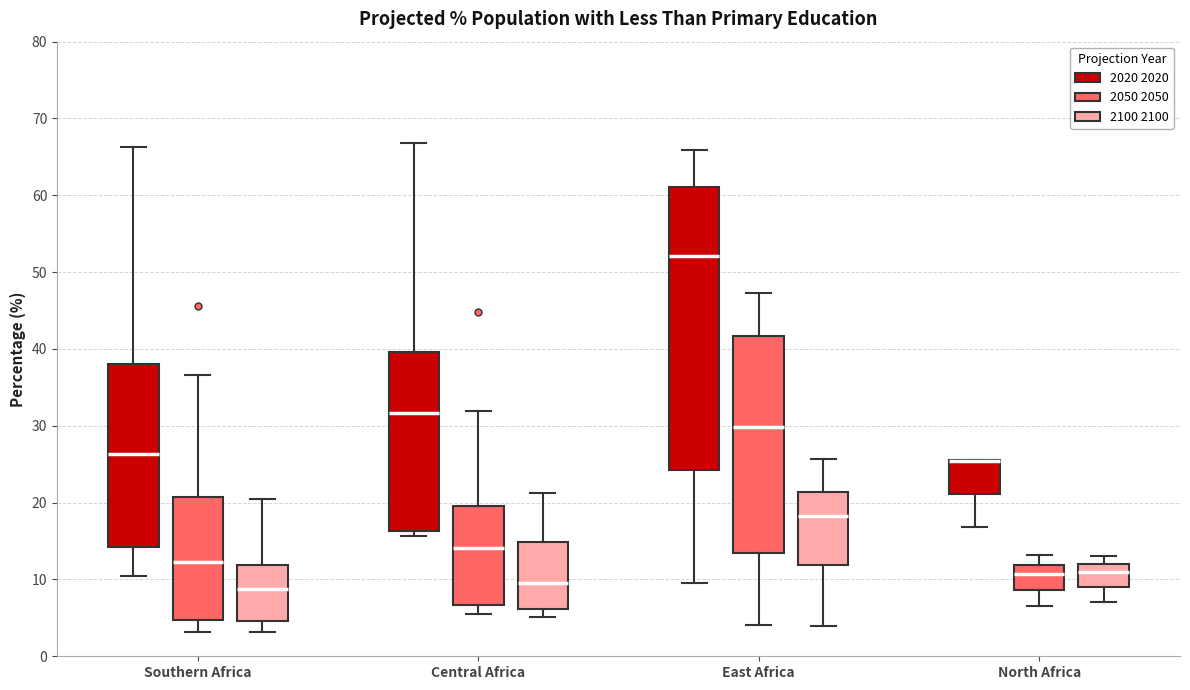

Comparing the boxes themselves (not the whiskers), which one is the tallest?

East Africa (2020 2020)